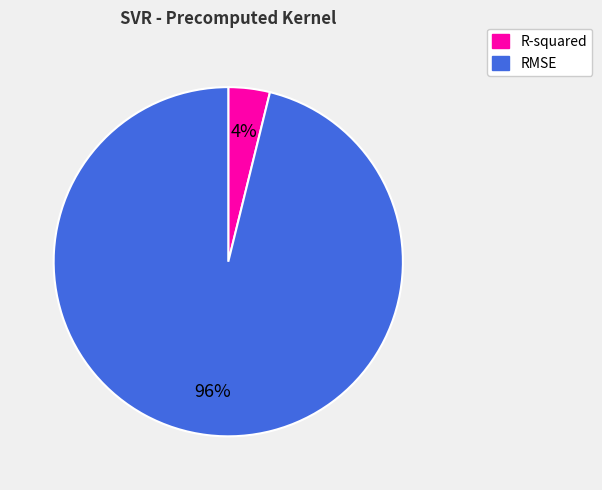

Which category has the smallest portion of the pie?

R-squared